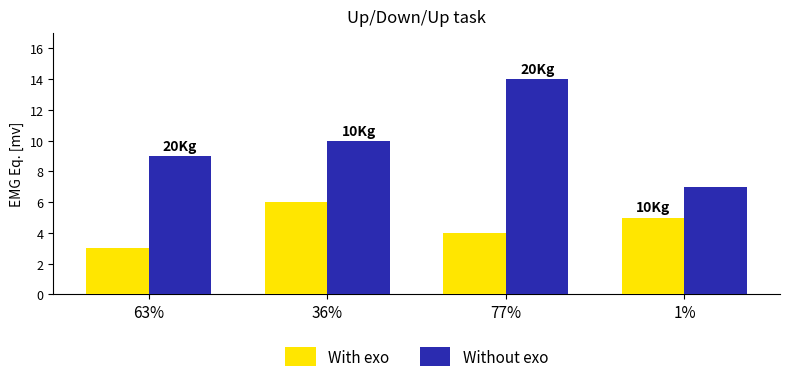

Which category has the lowest value in the Without exo series?

1%